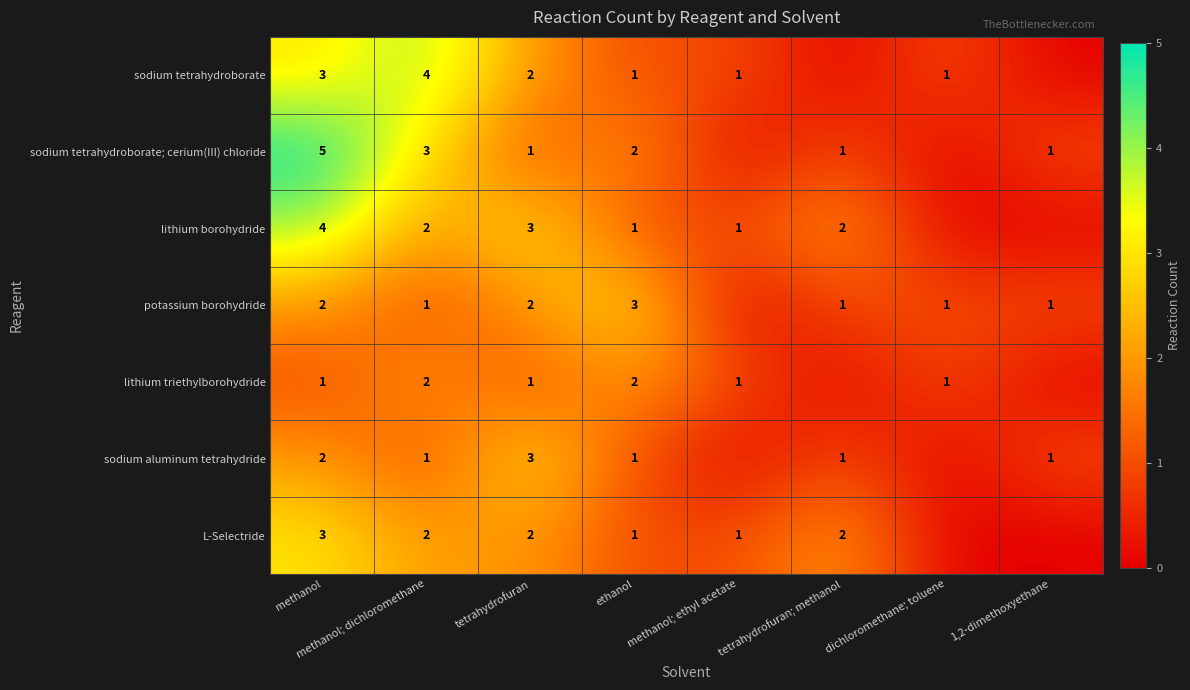

At how many categories does at least one series exceed 2?

4